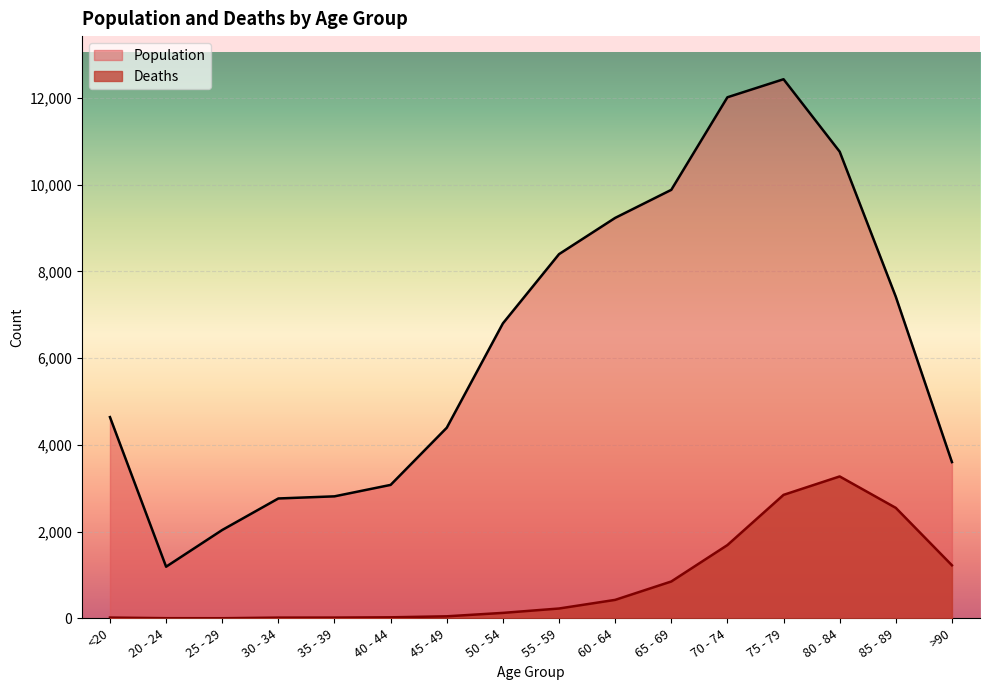

What is the label of the 1st point from the left?

<20